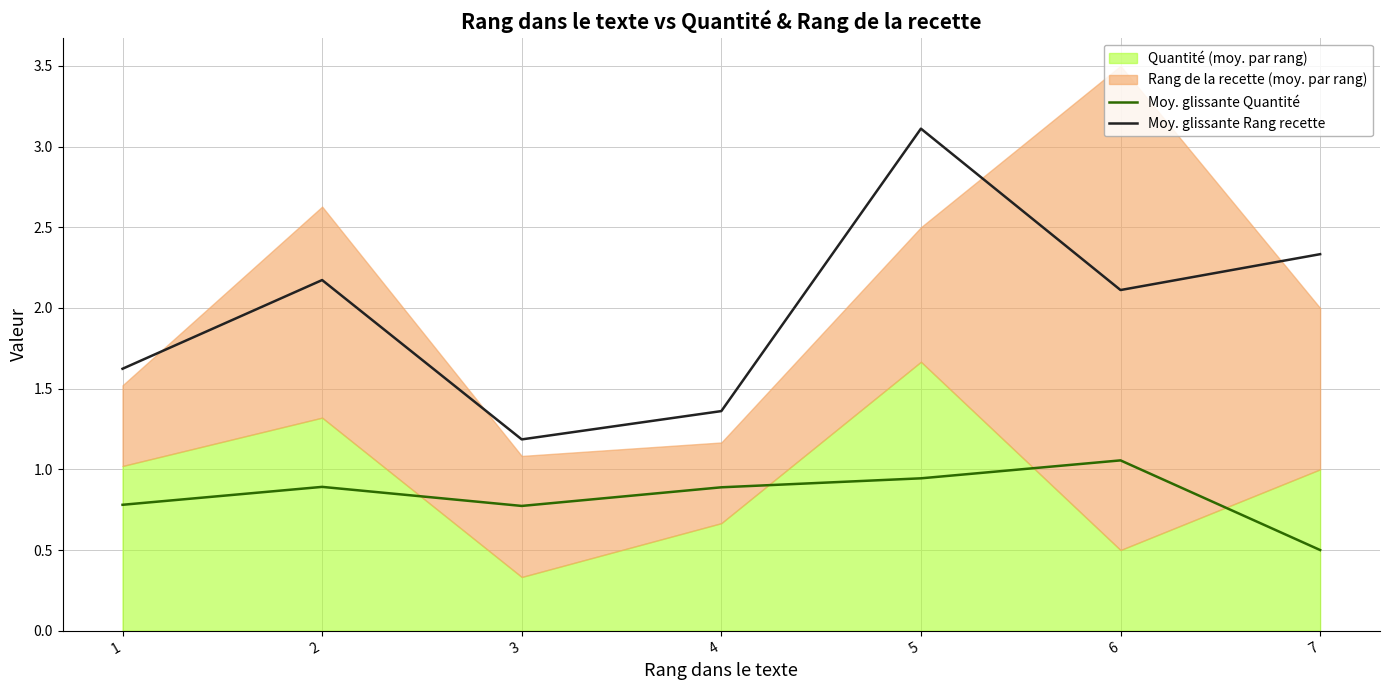

Does the chart display data point markers on the line(s)?

No